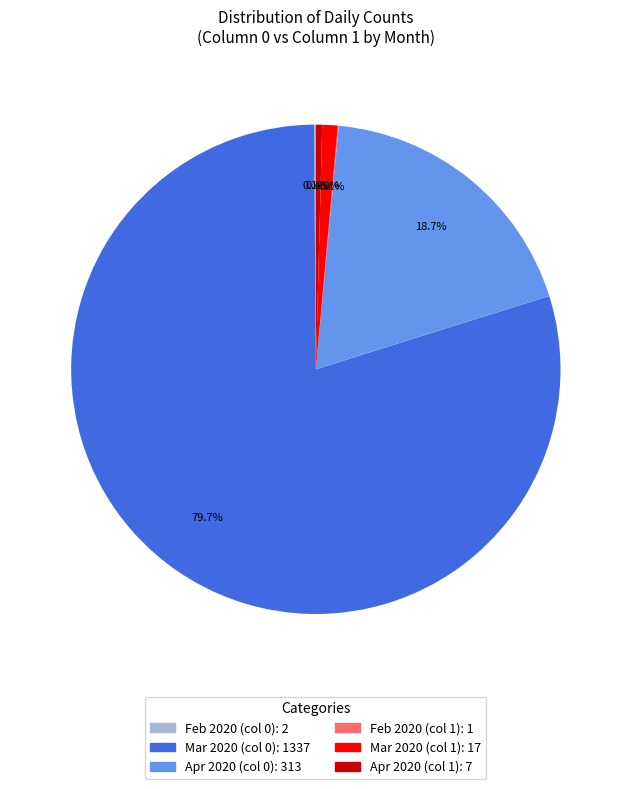

Is there any slice that represents more than half of the pie?

Yes